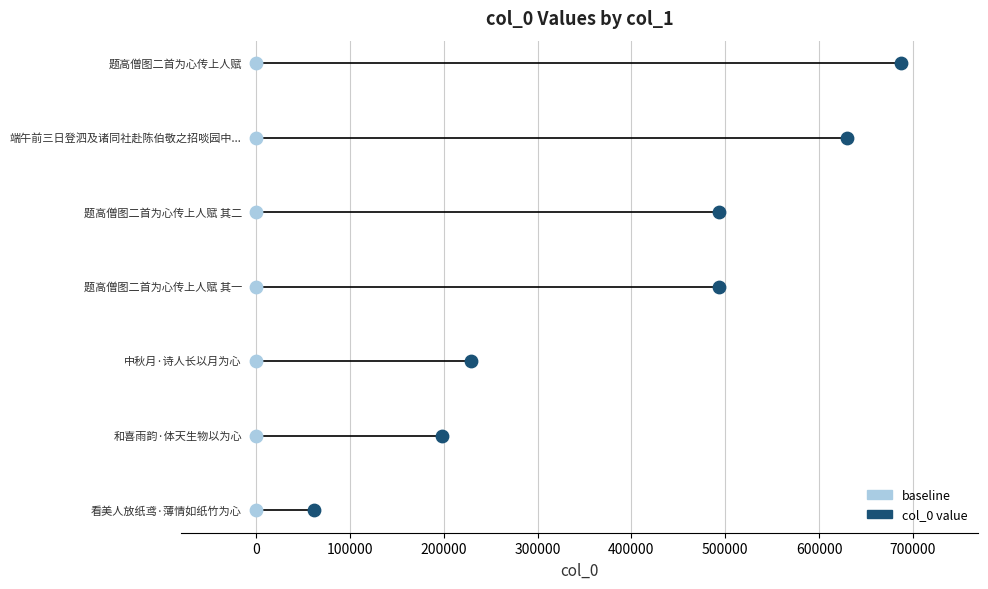

Which series reaches the maximum Y coordinate?

col_0 value